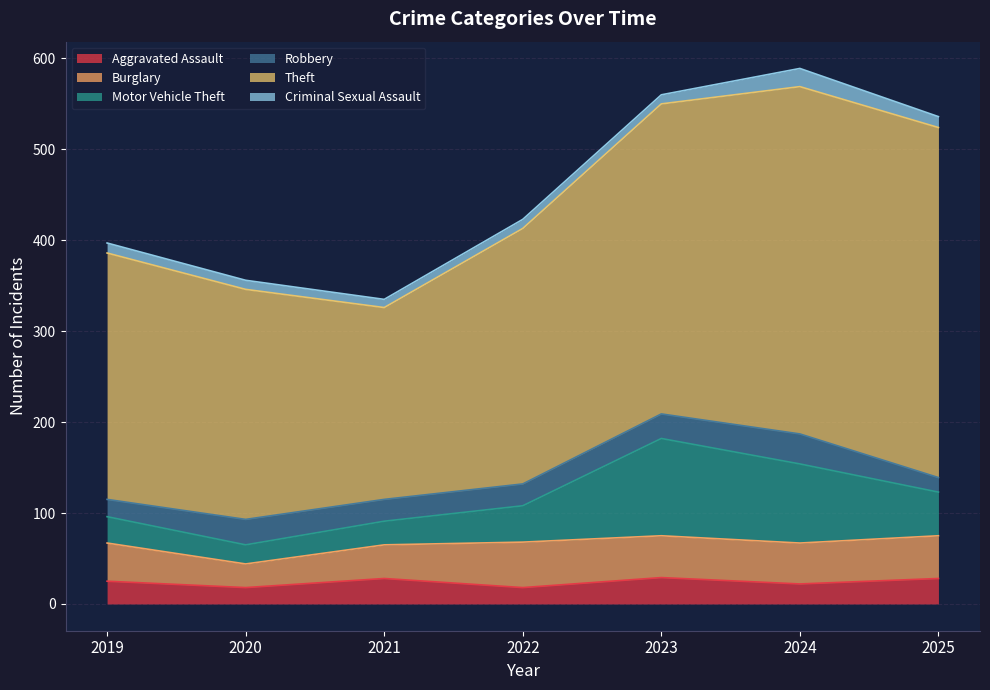

What is the maximum value shown in the chart?

385